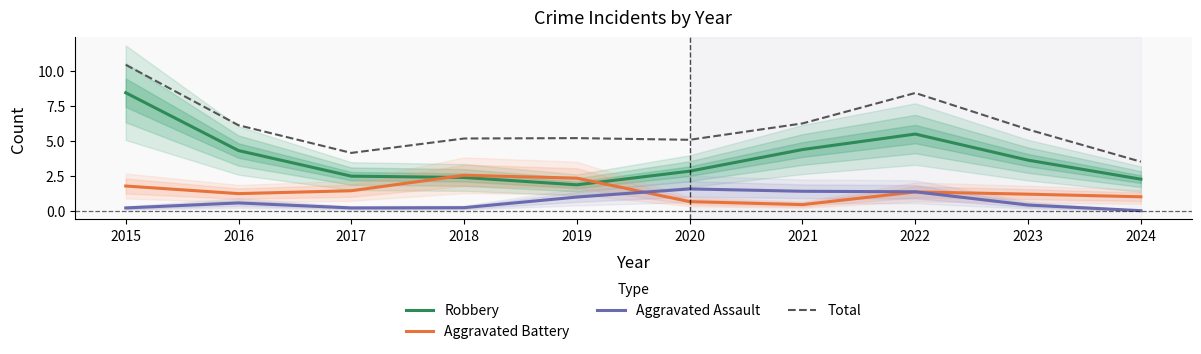

At how many categories does at least one series exceed 10?

1